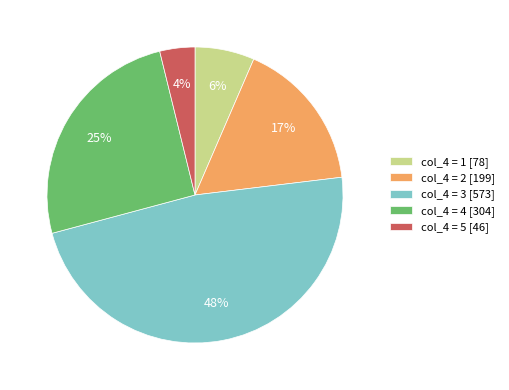

What is the ratio of the value at col_4 = 3 [573] to the value at col_4 = 4 [304]?

1.9